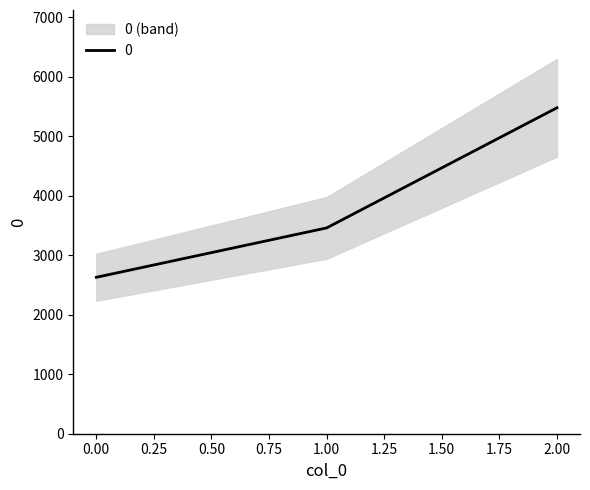

Between 2 and 1, which is larger?

2